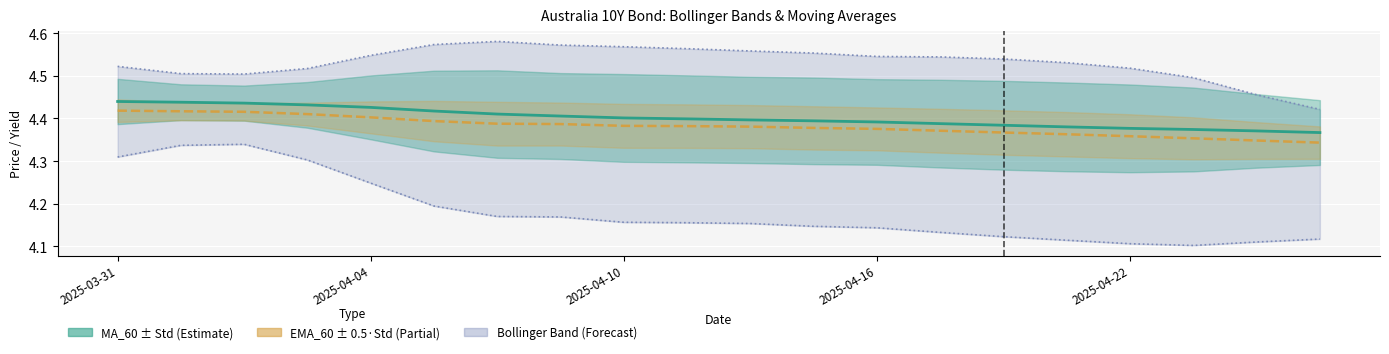

Which series has the largest total across all categories?

Bollinger Upper